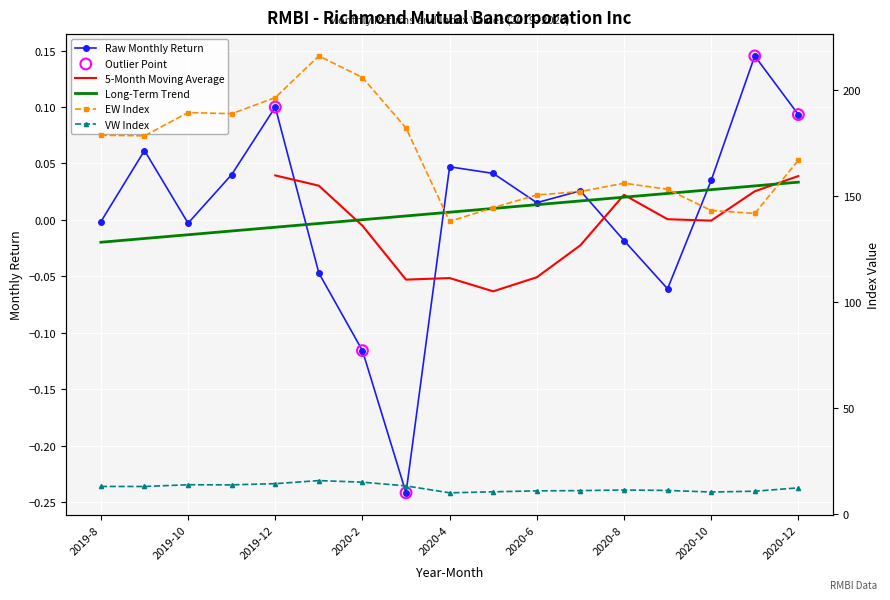

Which series has the largest total across all categories?

EW